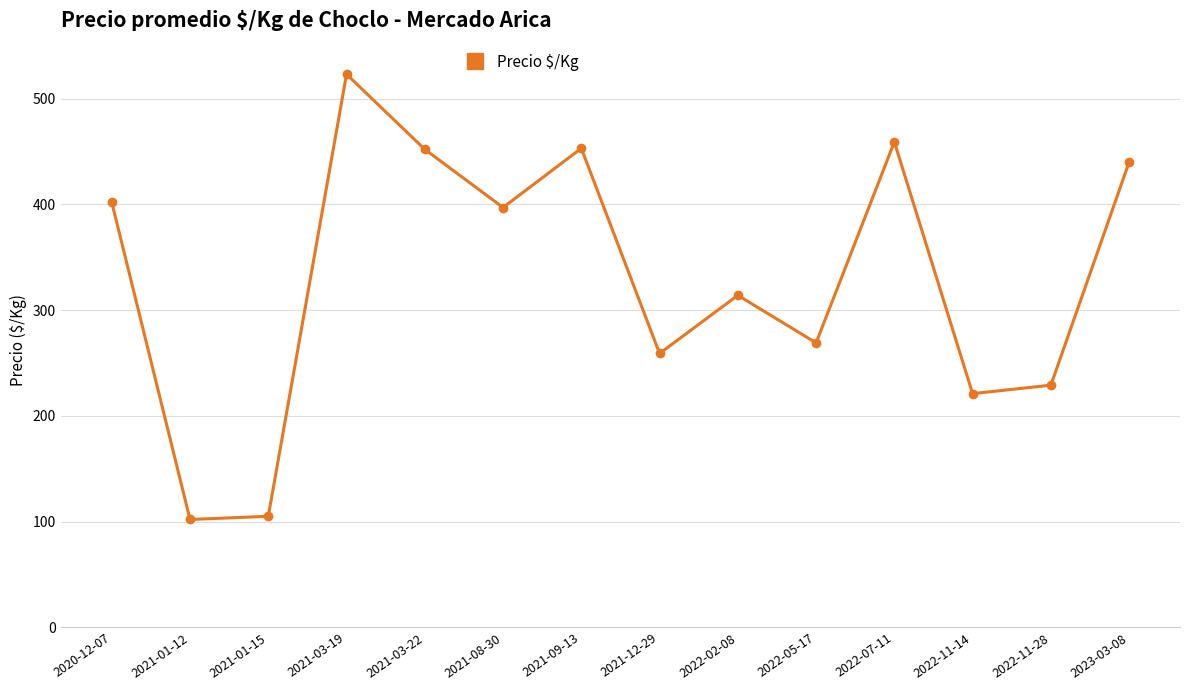

What is the sum of the values at 2023-03-08 and 2021-03-22?

892